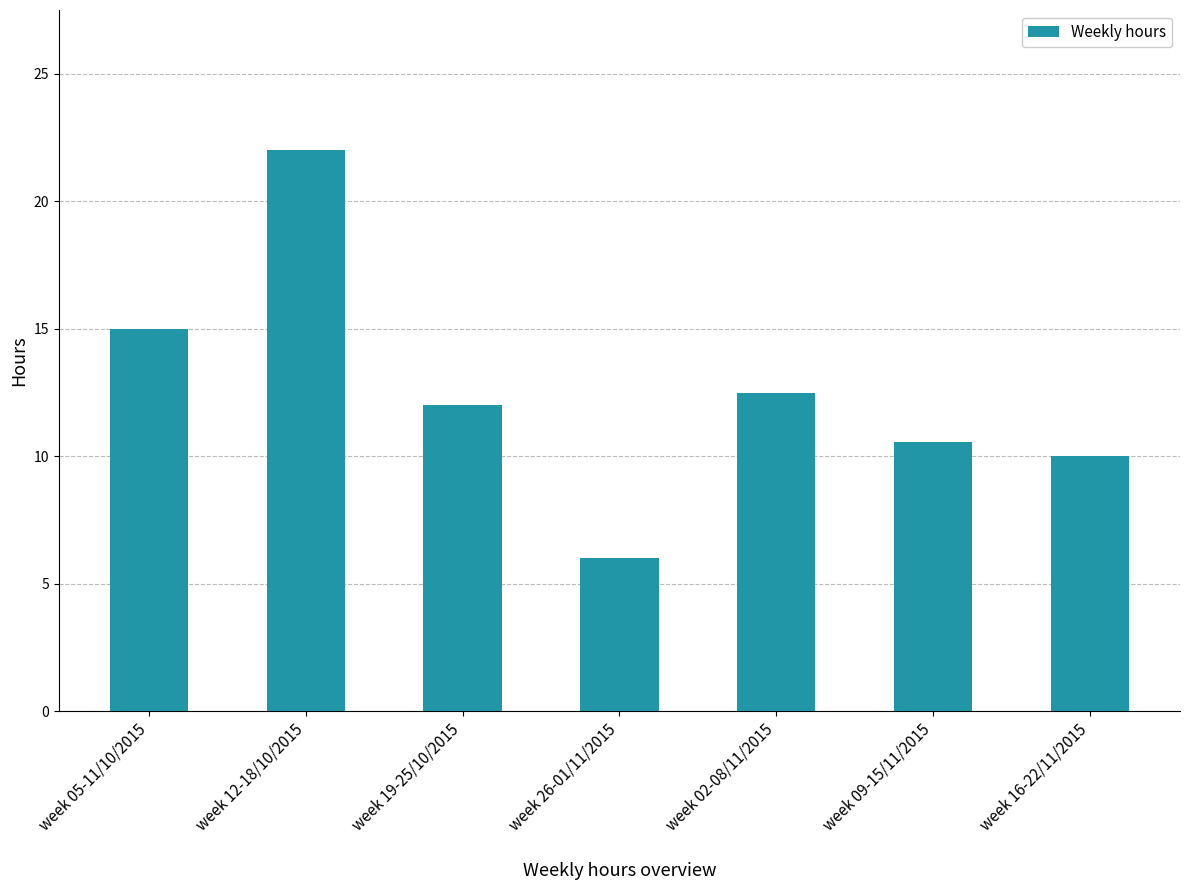

What is the average value?

12.6